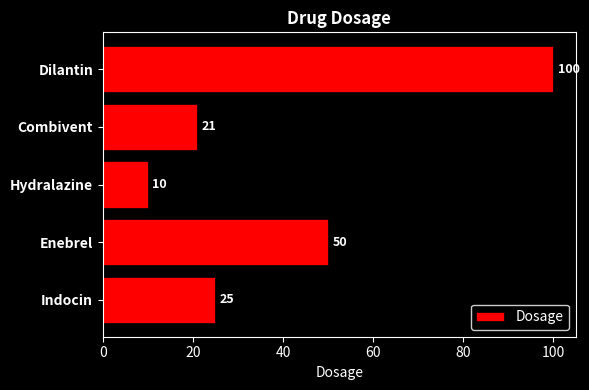

What is the average value?

41